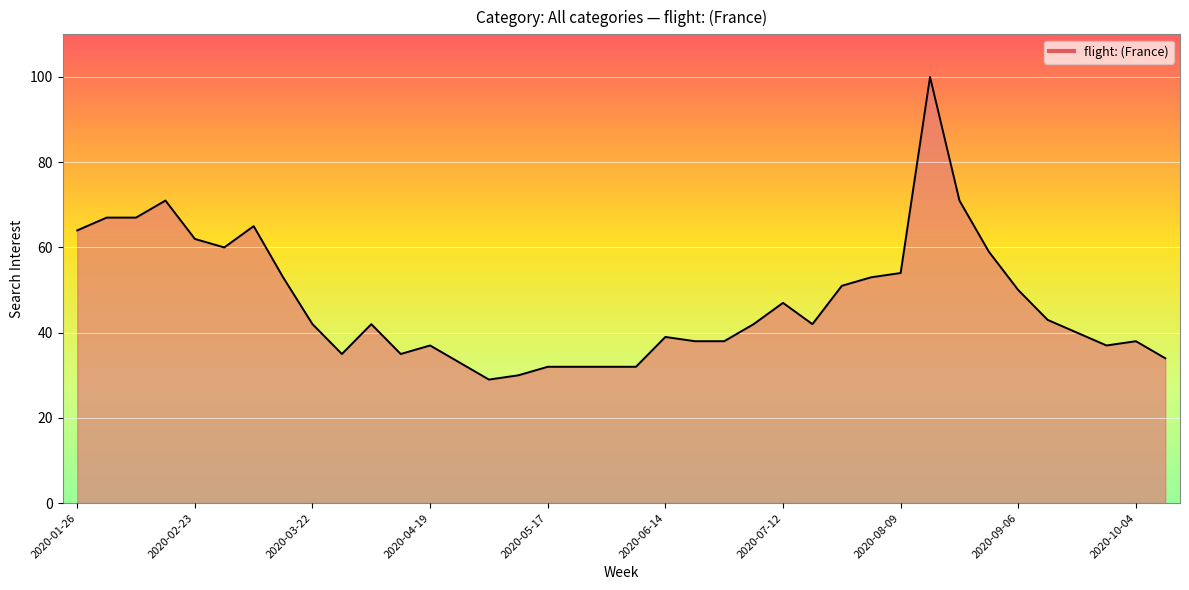

Does the chart have visible grid lines?

Yes